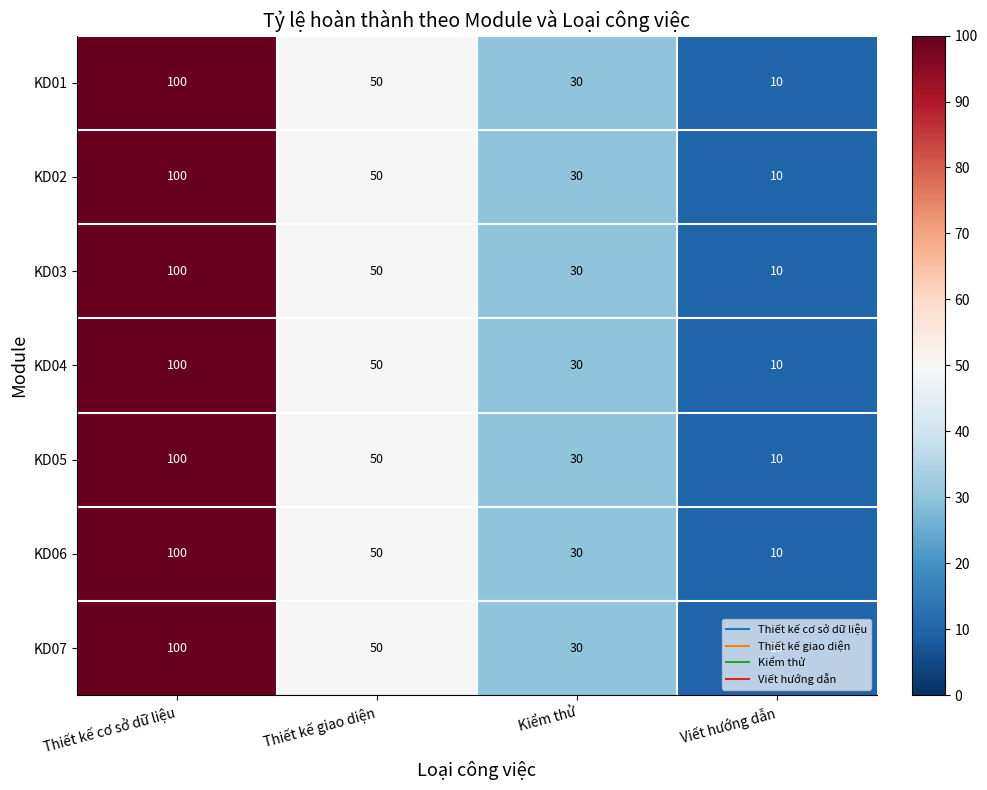

What is the difference between the KD01 values at Viết hướng dẫn and Thiết kế cơ sở dữ liệu?

90